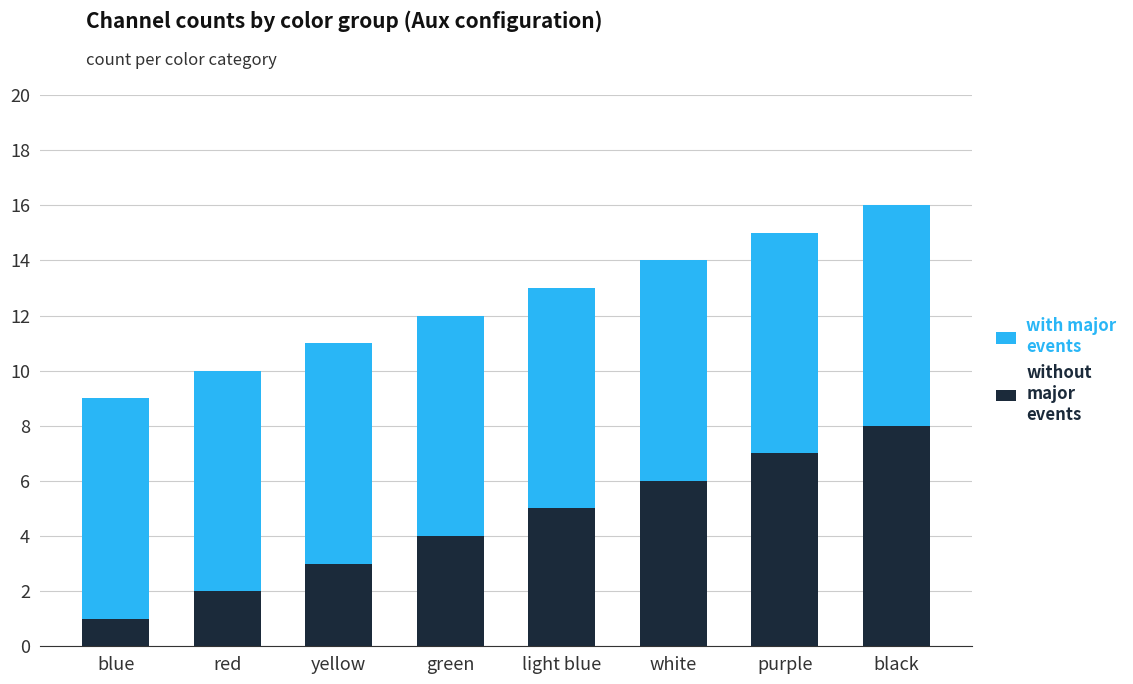

What is the sum of the without major events values at white and yellow?

9